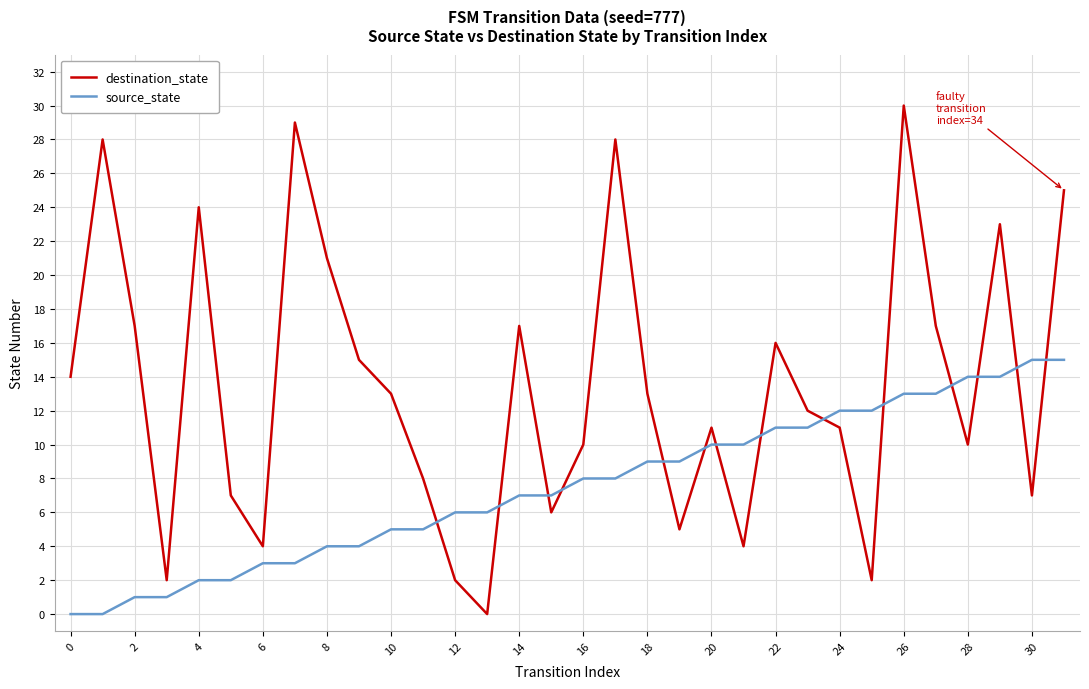

True or false: destination_state and source_state intersect in this chart.

True